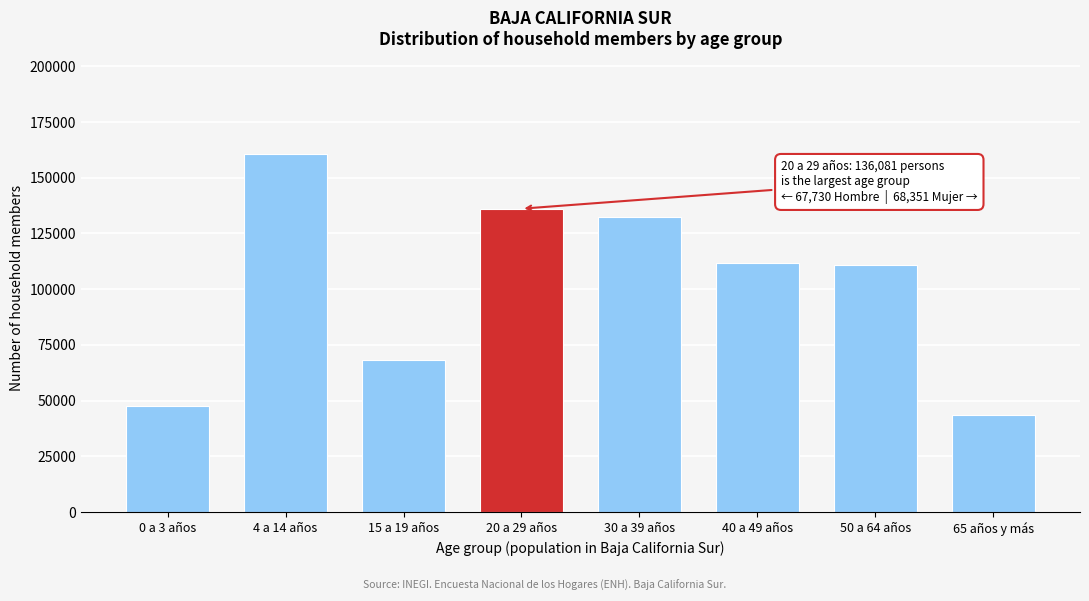

What is the approximate value at 15 a 19 años, to the nearest 100?

68100